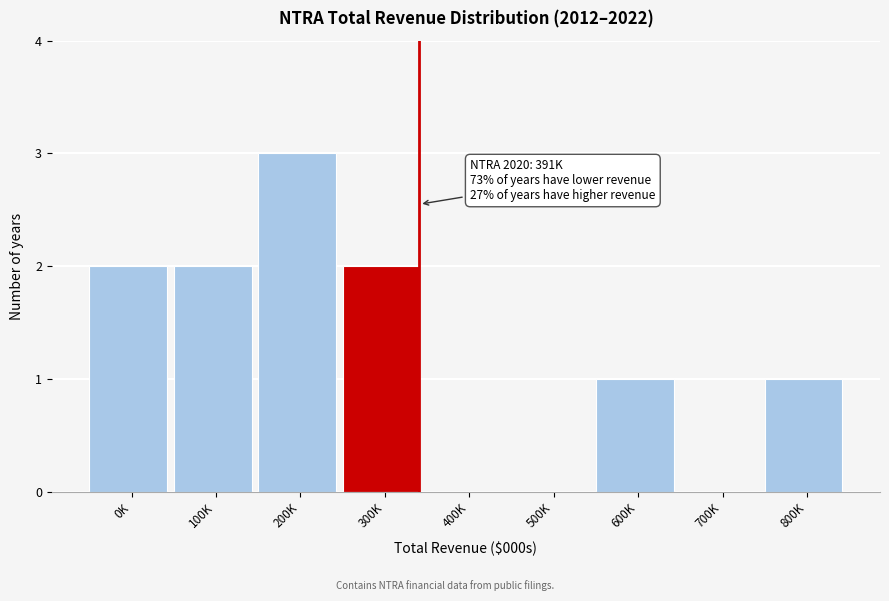

Reading right to left, list all the values displayed in this chart.

800K=1	700K=0	600K=1	500K=0	400K=0	300K=2	200K=3	100K=2	0K=2